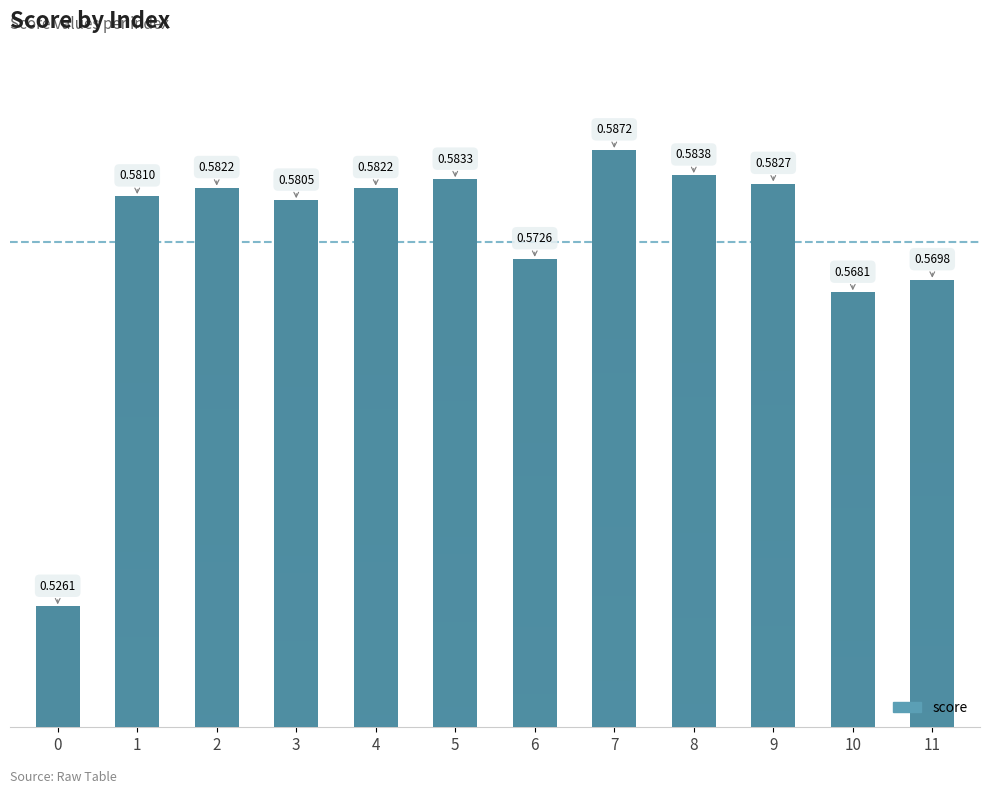

What is the change in value from 0 to 4?

+0.1